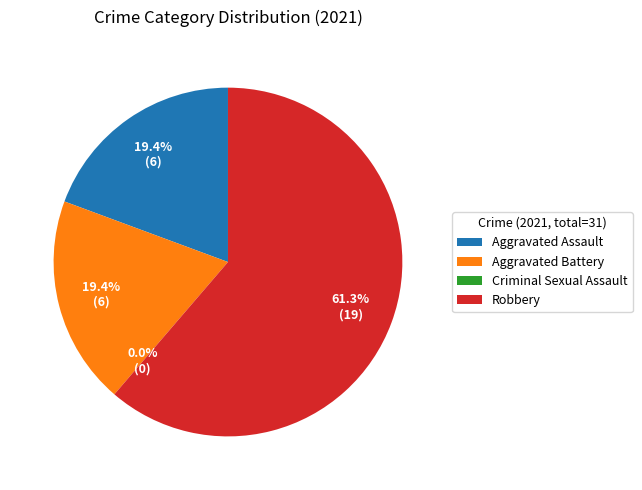

Does Aggravated Battery account for over 50% of the chart?

No